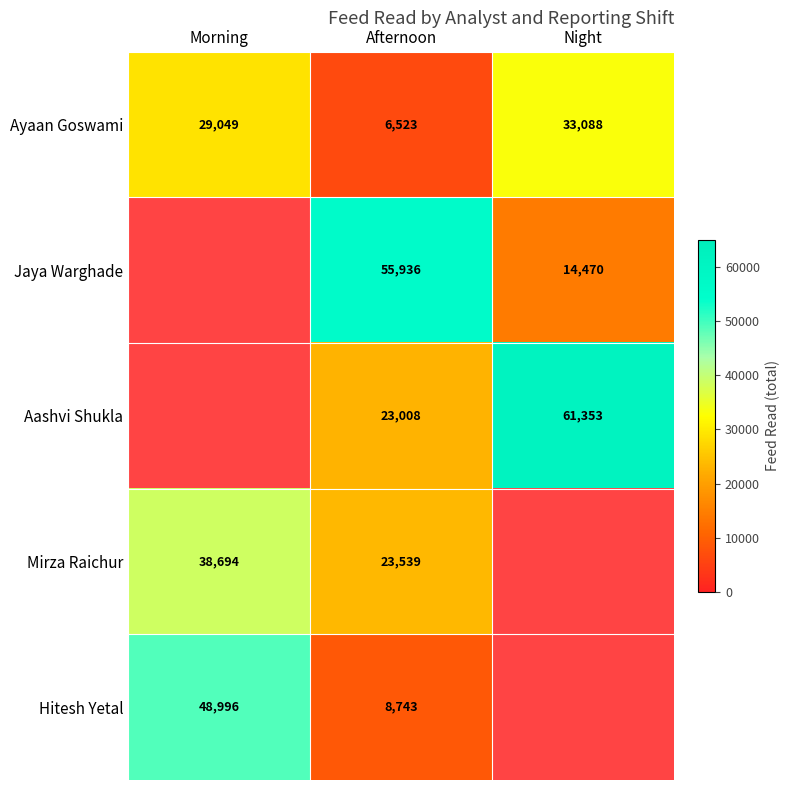

What is the total value across all series at Afternoon?

117749